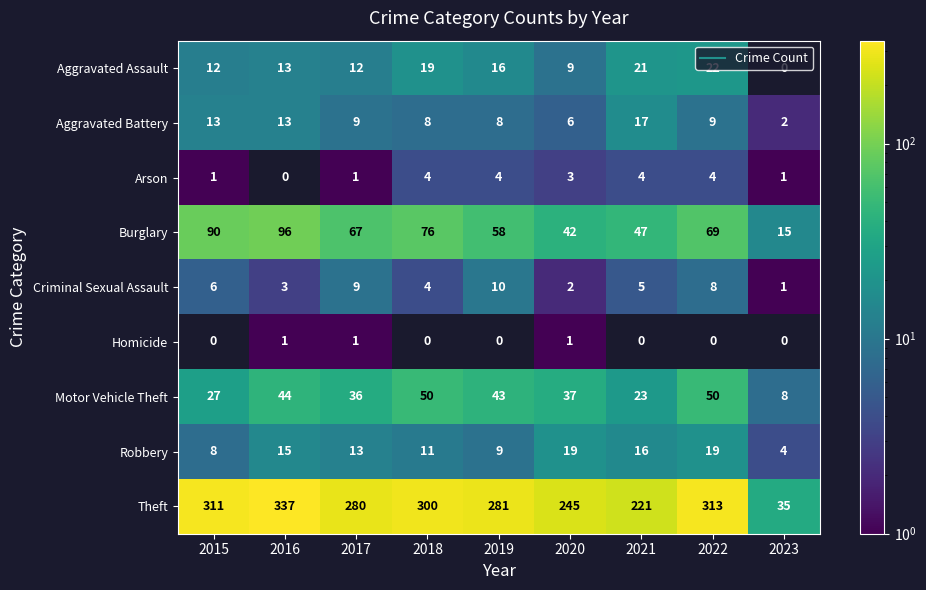

How many positive values does the Homicide series have?

3